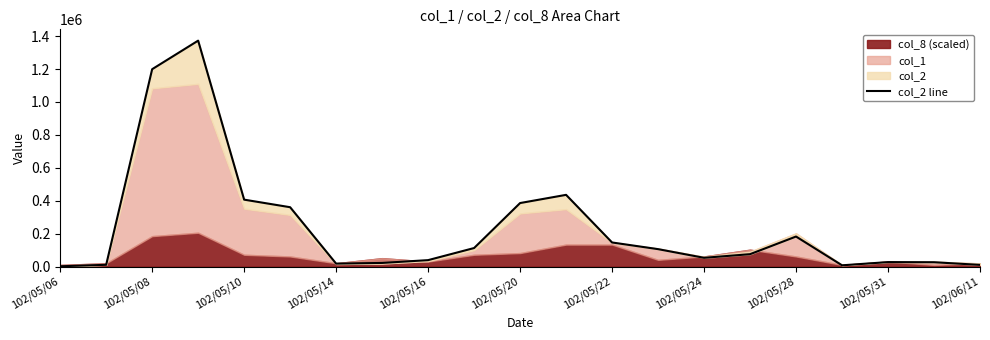

The value at 15 is 105860. True or false?

False